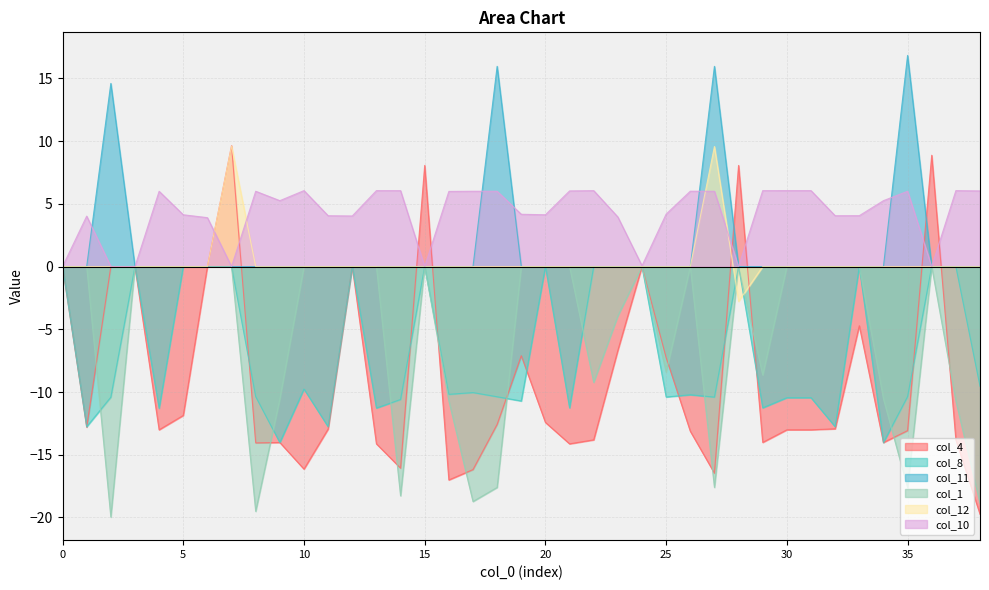

Reading right to left, extract all data points from this chart.

col_4: -19.7	-13.8	8.9	-13.1	-14.0	-4.7	-12.9	-13.0	-13.0	-14.0	8.1	-16.5	-13.1	-7.3	0.0	-6.7	-13.8	-14.1	-12.4	-7.1	-12.6	-16.2	-17.0	8.1	-16.1	-14.1	0.0	-13.0	-16.1	-14.0	-14.1	9.6	0.0	-11.9	-13.0	0.0	0.0	-12.8	0.0
col_8: -9.5	0.0	0.0	-10.4	-14.0	0.0	-12.8	-10.5	-10.5	-11.3	0.0	-10.4	-10.2	-10.4	0.0	0.0	0.0	-11.3	0.0	-10.7	-10.4	-10.0	-10.2	0.0	-10.6	-11.3	0.0	-12.8	-9.8	-14.0	-10.4	0.0	0.0	0.0	-11.3	0.0	-10.4	-12.8	0.0
col_11: 0.0	0.0	0.0	16.8	0.0	0.0	0.0	0.0	0.0	0.0	0.0	16.0	0.0	0.0	0.0	0.0	0.0	0.0	0.0	0.0	16.0	0.0	0.0	0.0	0.0	0.0	0.0	0.0	0.0	0.0	0.0	0.0	0.0	0.0	0.0	0.0	14.6	0.0	0.0
col_1: -18.9	-10.7	0.0	-17.6	-10.5	0.0	0.0	0.0	0.0	-8.6	0.0	-17.6	0.0	-8.4	0.0	-3.9	-9.2	0.0	0.0	0.0	-17.6	-18.7	-10.7	0.0	-18.3	0.0	0.0	0.0	0.0	-10.5	-19.5	0.0	0.0	0.0	0.0	0.0	-20.0	0.0	0.0
col_12: 0.0	0.0	0.0	0.0	0.0	0.0	0.0	0.0	0.0	0.0	-2.8	9.6	0.0	0.0	0.0	0.0	0.0	0.0	0.0	0.0	0.0	0.0	0.0	0.0	0.0	0.0	0.0	0.0	0.0	0.0	0.0	9.6	0.0	0.0	0.0	0.0	0.0	0.0	0.0
col_10: 6.0	6.1	0.0	6.0	5.3	4.1	4.1	6.1	6.1	6.1	0.0	6.0	6.0	4.2	0.1	4.0	6.1	6.0	4.1	4.2	6.0	6.0	6.0	0.0	6.1	6.1	4.0	4.1	6.1	5.3	6.0	0.0	3.9	4.1	6.0	0.0	0.0	4.0	0.0